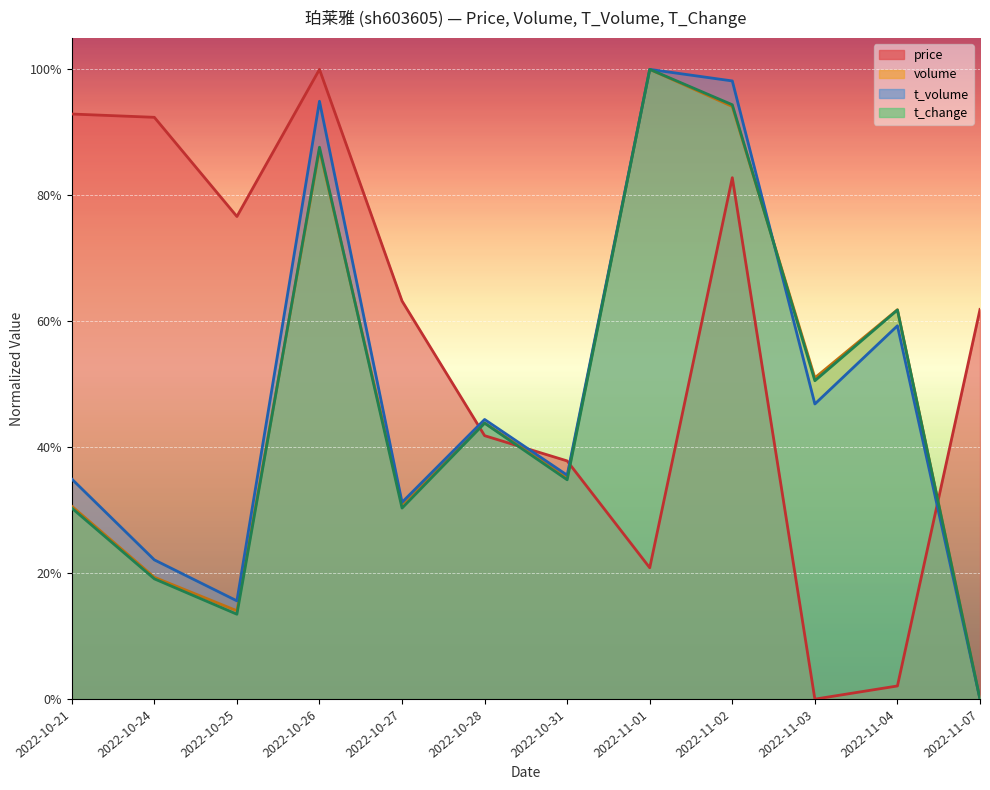

Rank the series at 2022-11-03 from lowest to highest value.

price, t_volume, t_change, volume